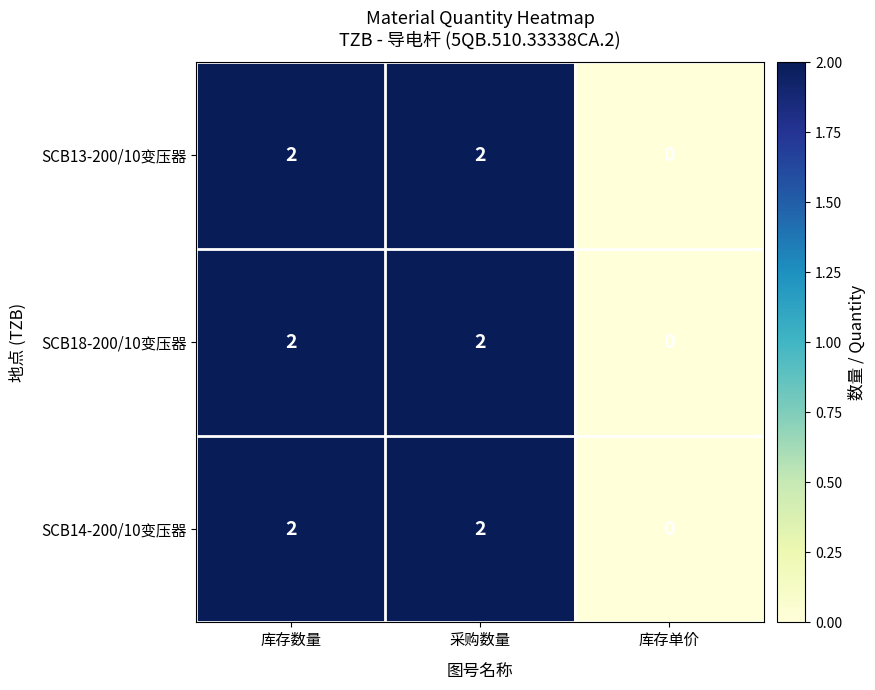

At which label does SCB13-200/10变压器 reach its minimum?

库存单价